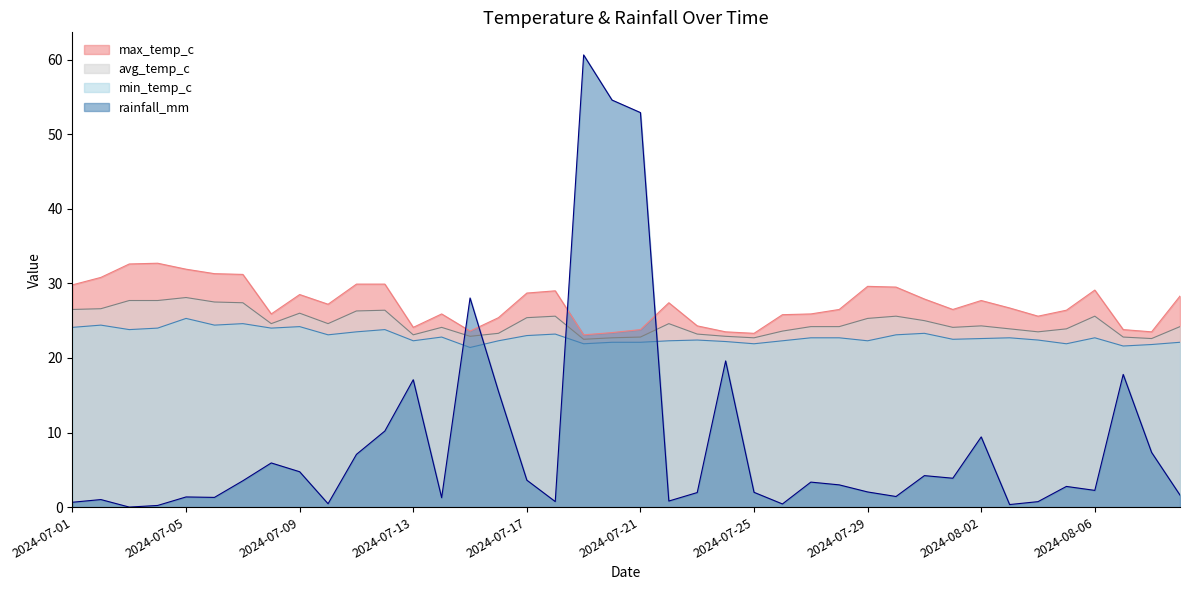

Is it true that max_temp_c equals 31.9 at 2024-07-05?

True